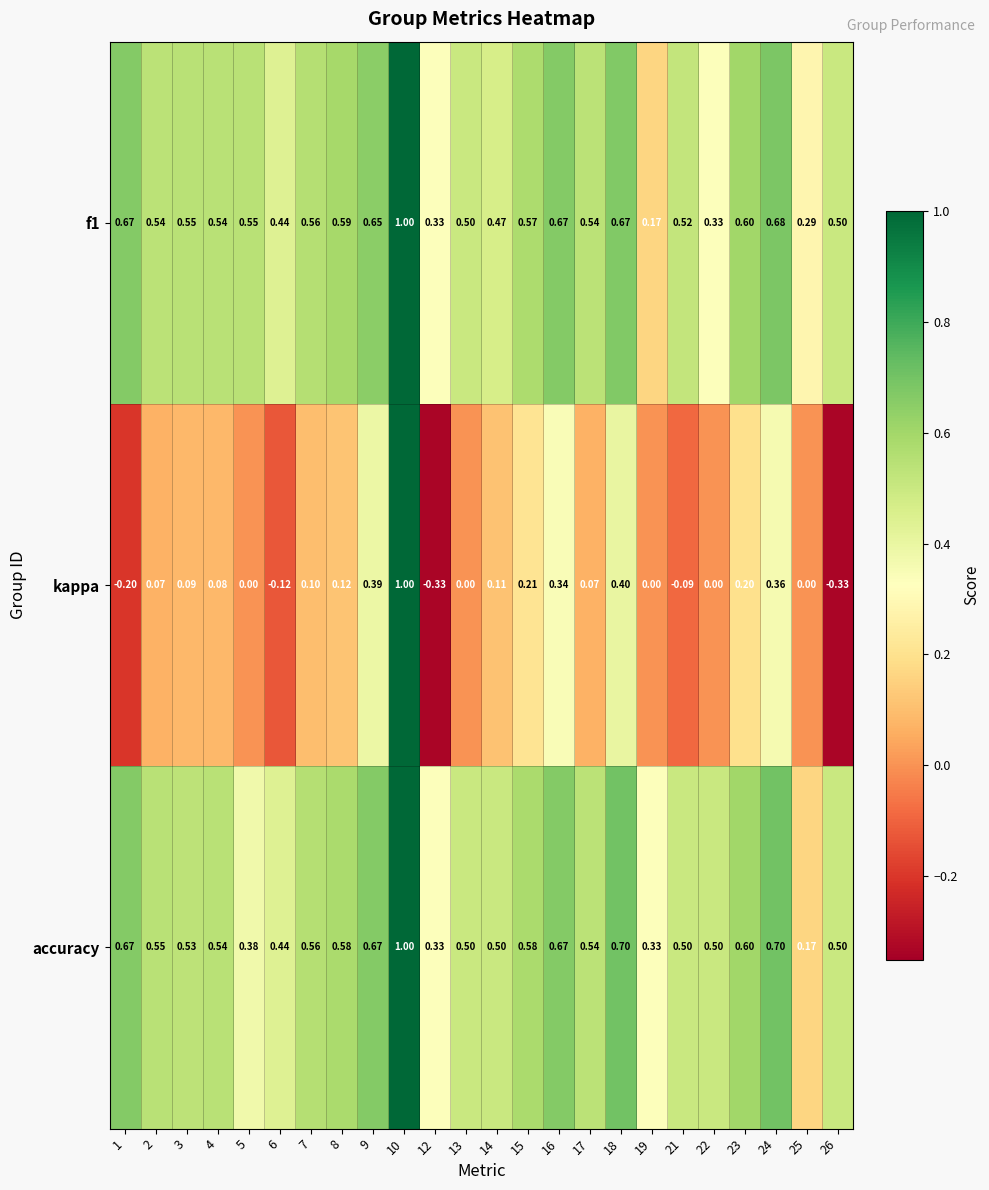

Which series has the largest total across all categories?

accuracy